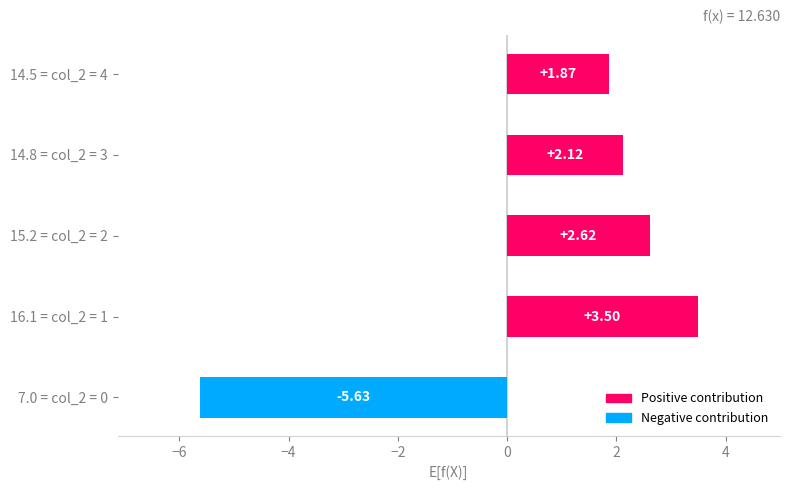

Between 14.8 = col_2 = 3 and 16.1 = col_2 = 1, which is larger?

16.1 = col_2 = 1